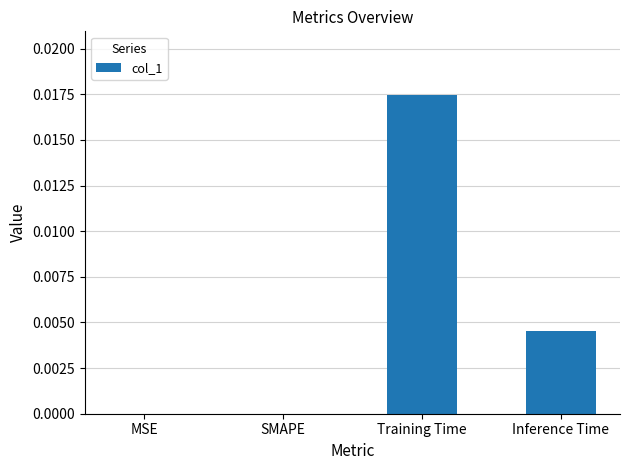

Which has a higher value, Inference Time or SMAPE?

Inference Time